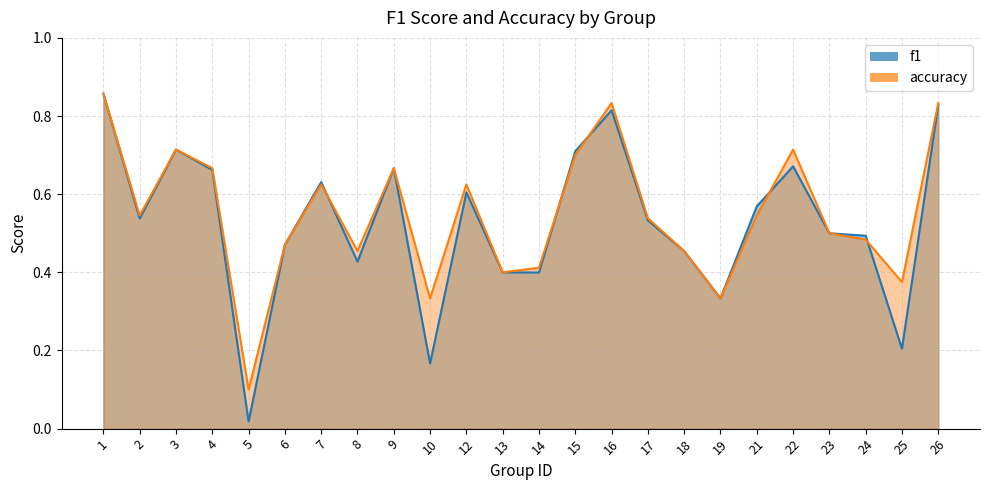

How many times do f1 and accuracy cross each other?

5